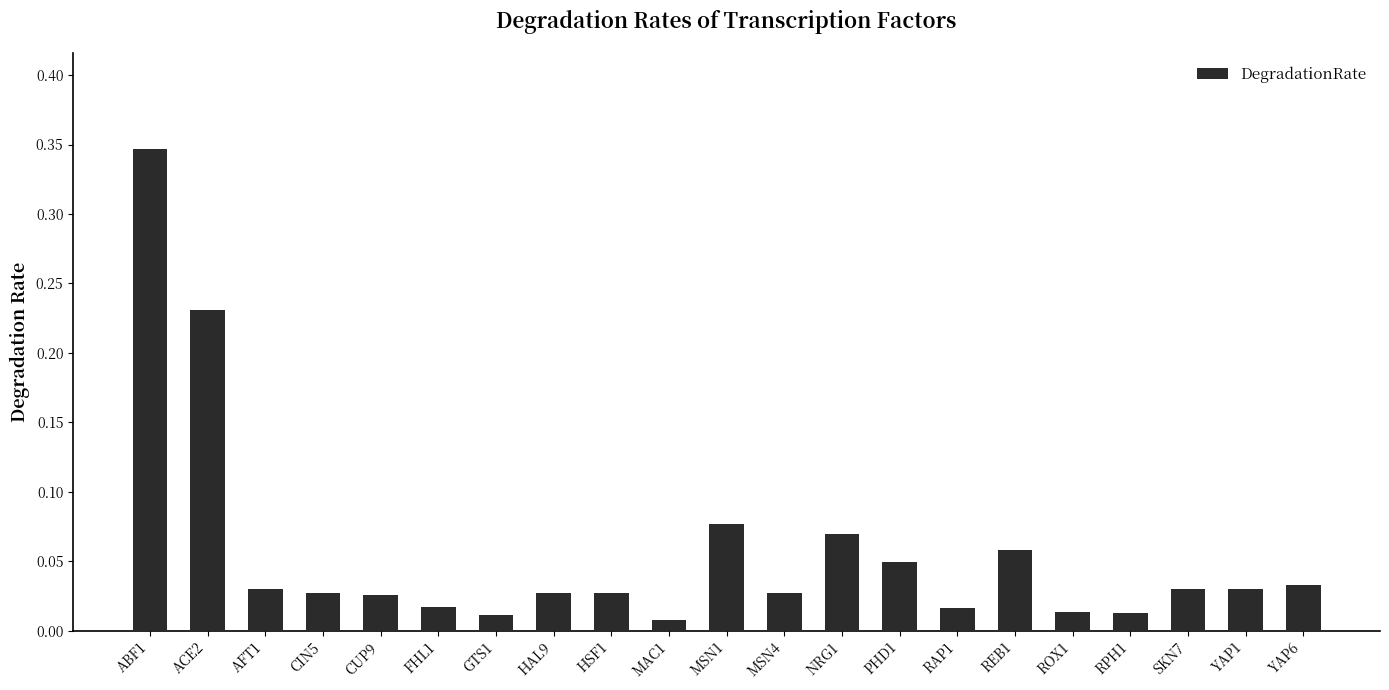

Between SKN7 and REB1, which is larger?

REB1